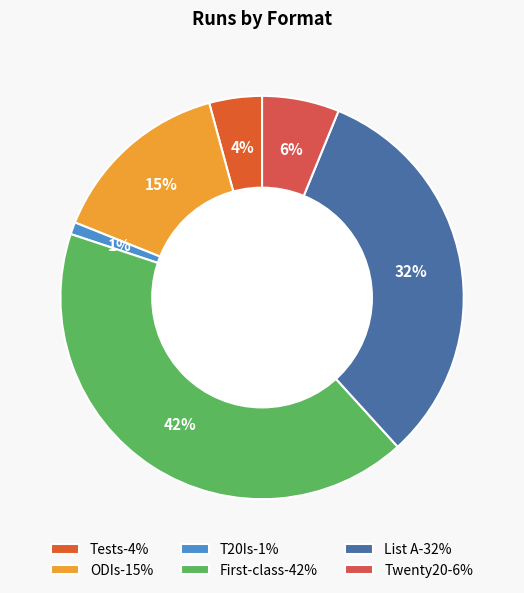

How many slices are in this pie chart?

6